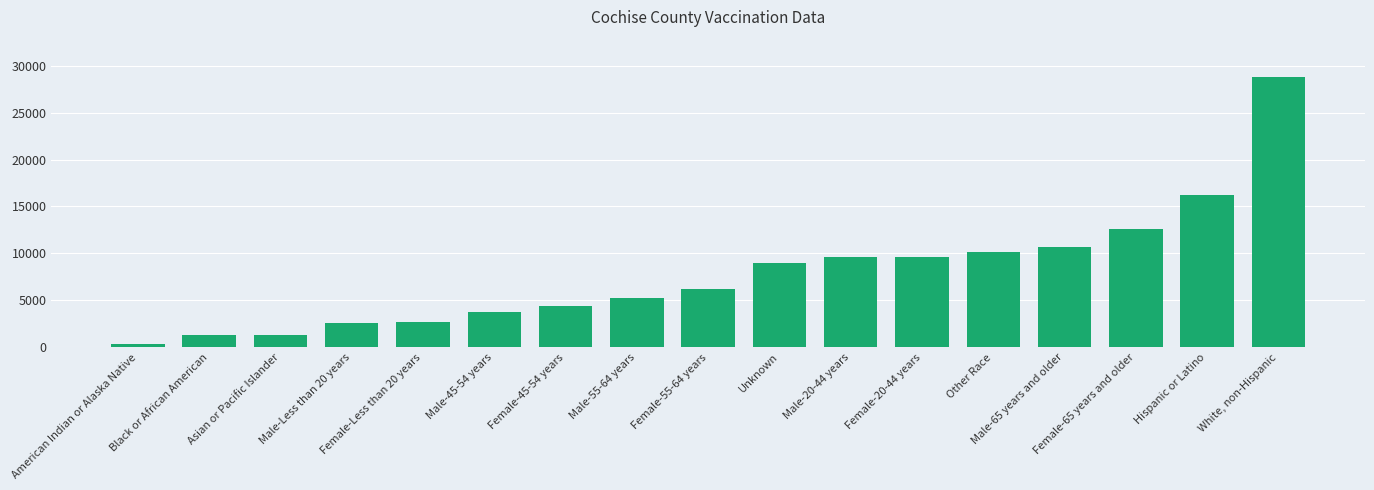

The value at Male-55-64 years is 5153. True or false?

True